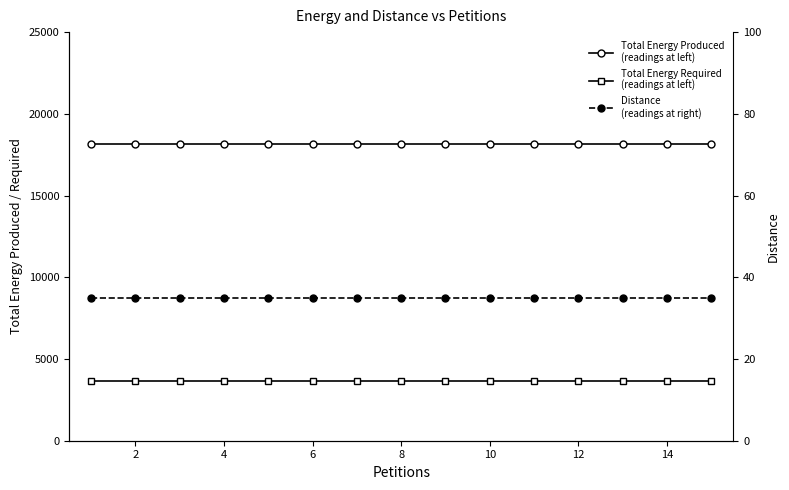

List the series in order of their overall mean, highest first.

Total Energy Produced (left), Total Energy Required (left), Distance (right)